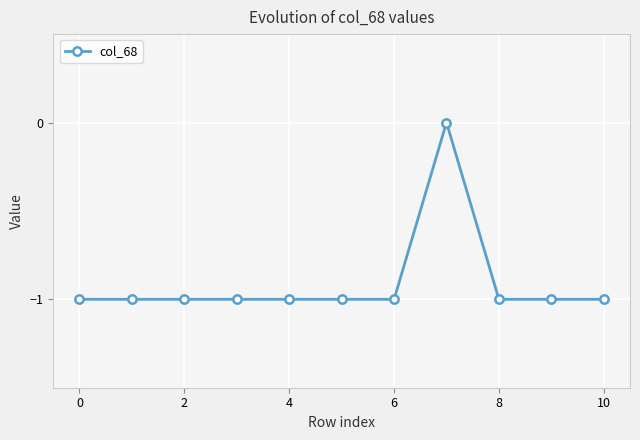

What is the sum of all values?

-10